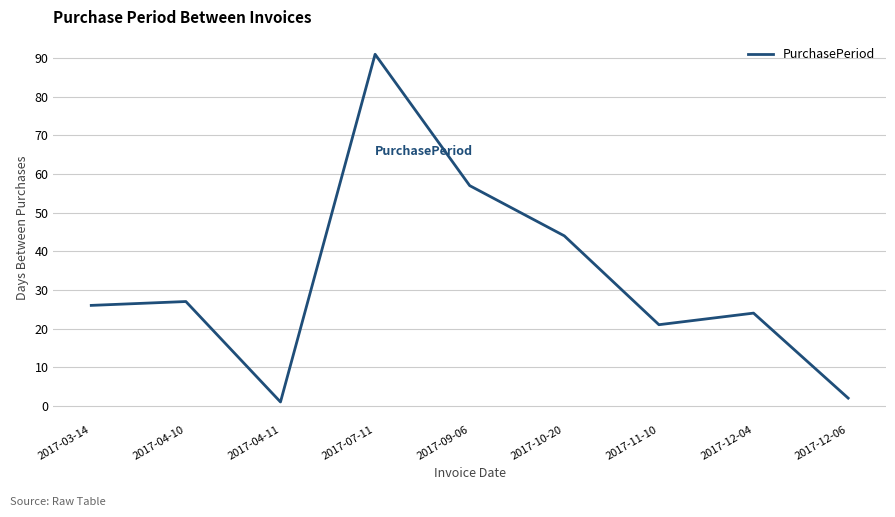

True or false: there are more than 1 points higher than both neighbors.

True